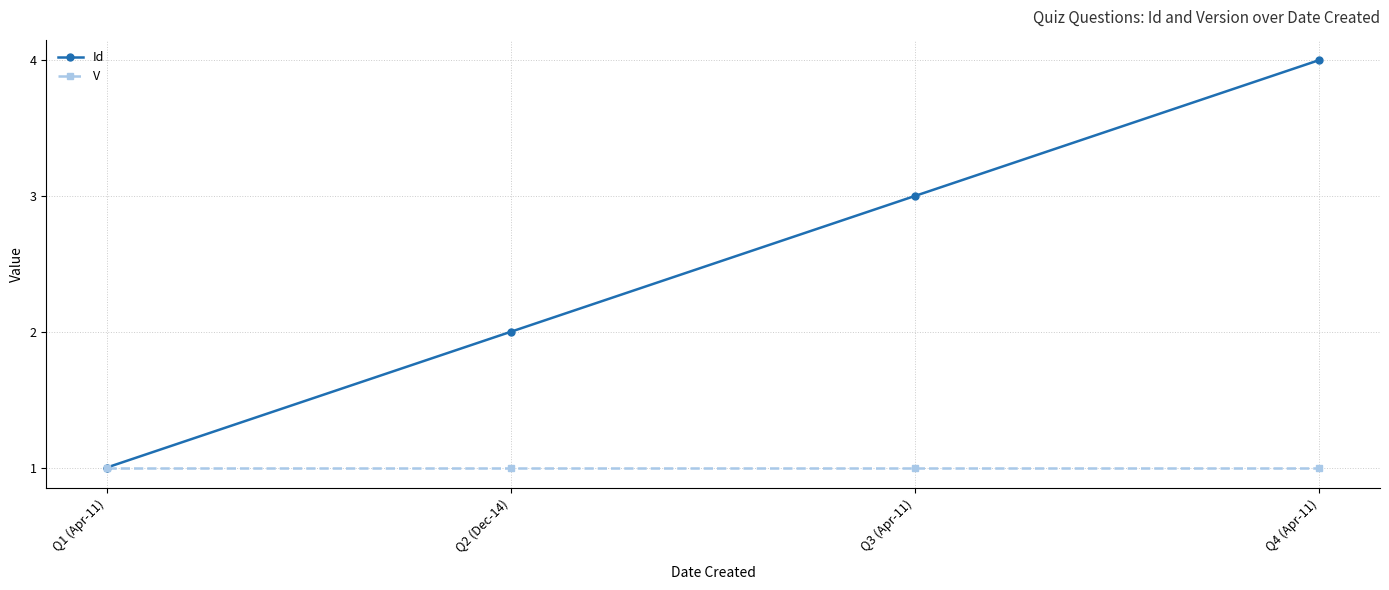

List the series in order of their peak value, highest first.

Id, V